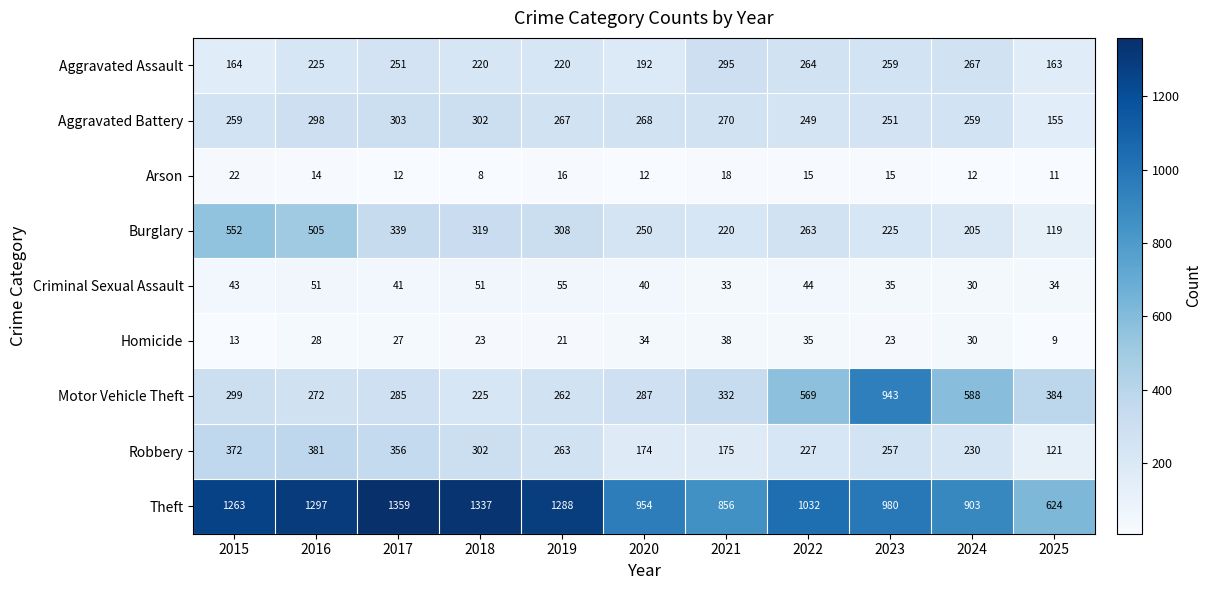

What is the spread (max minus min) of values at 2025?

615